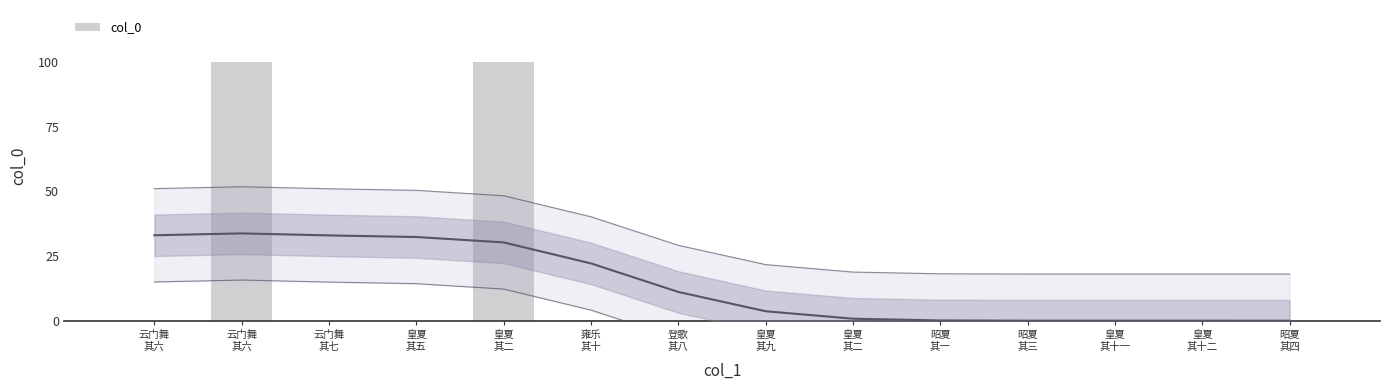

What is the label of the 5th bar from the right?

昭夏
其一